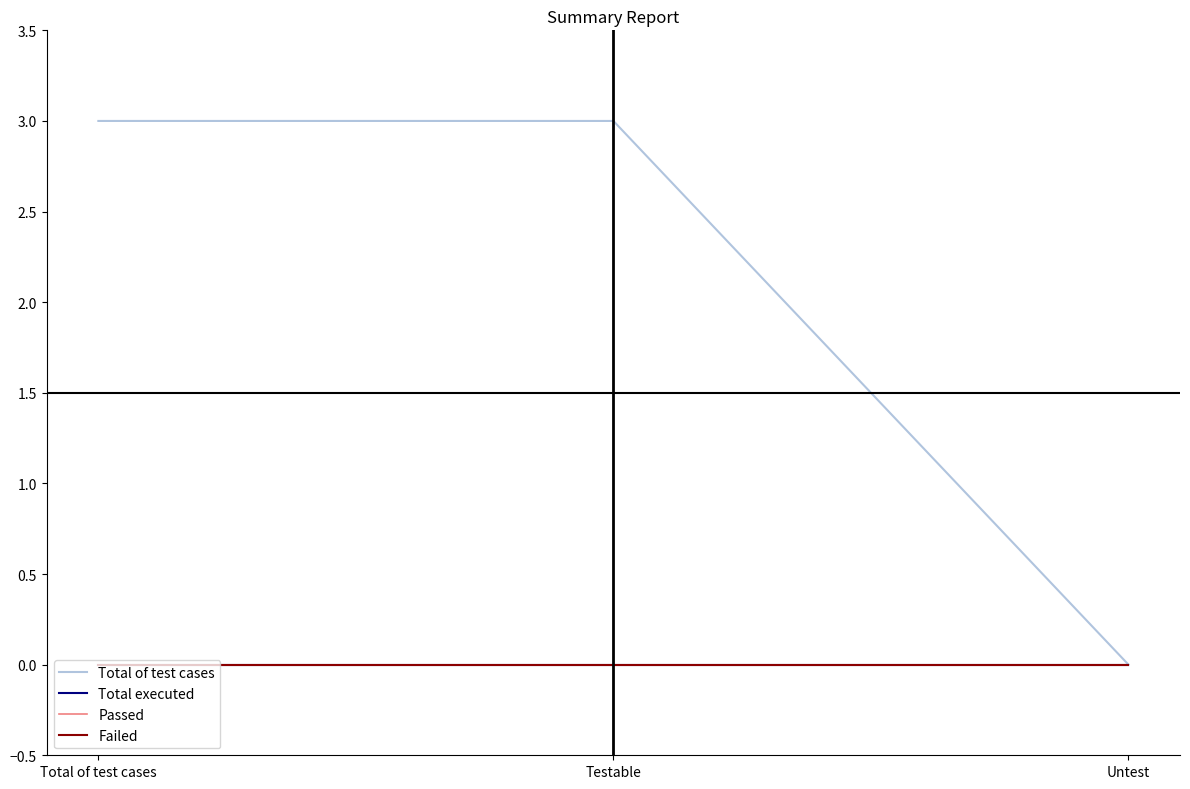

Does the chart have visible grid lines?

No